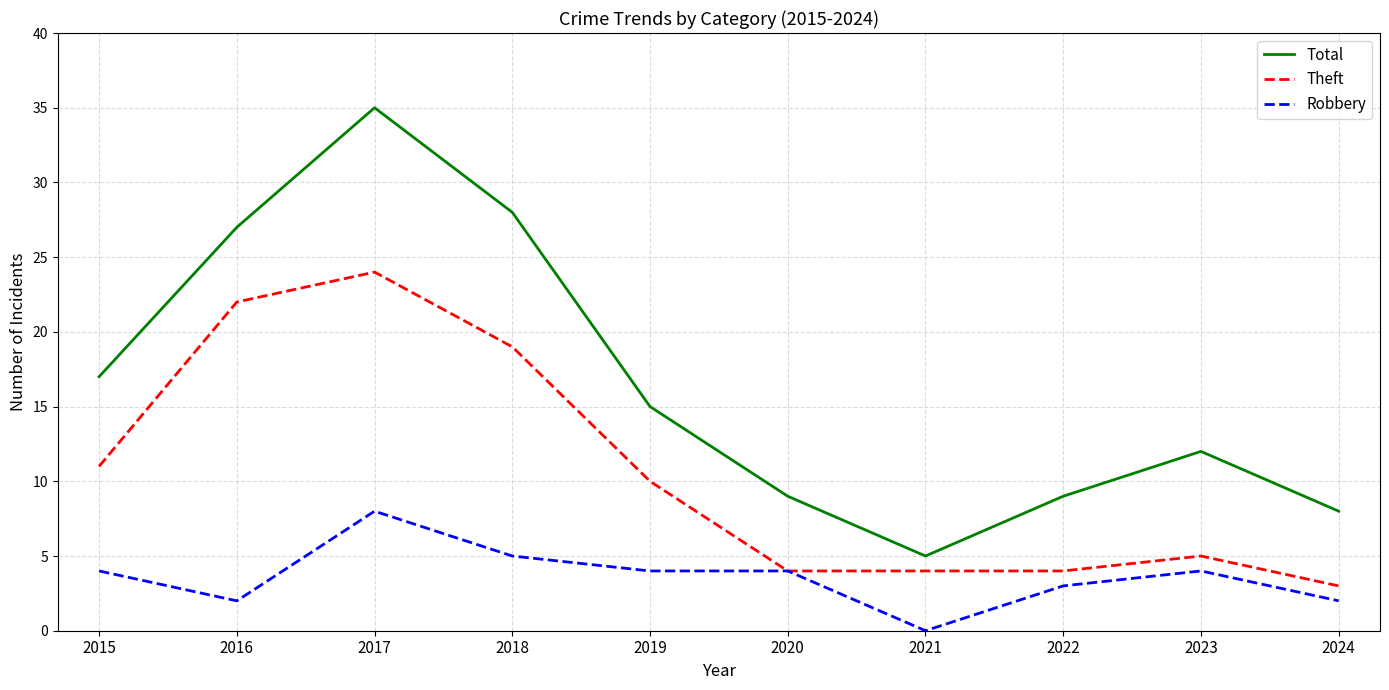

Count the Robbery values in the range 2 to 4.

7